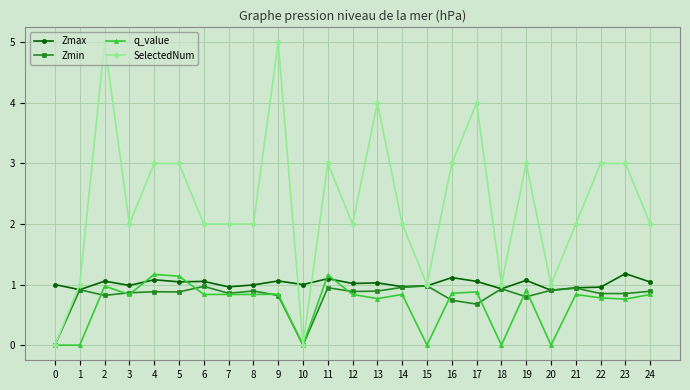

True or false: SelectedNum has a value of 3.0 at 23.

True